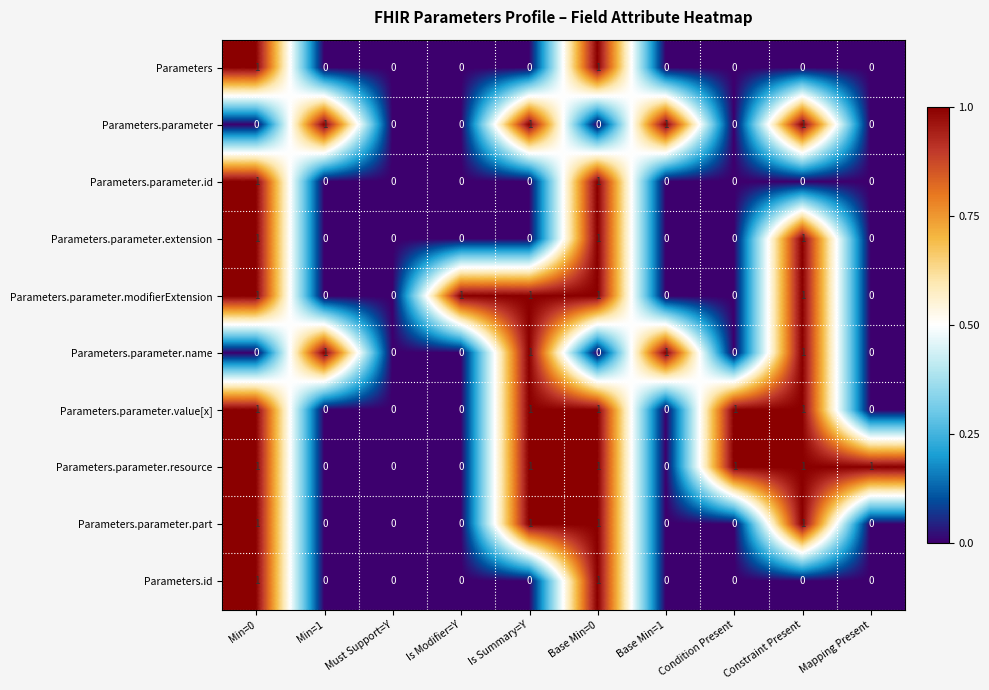

What is the sum of all Parameters.parameter.name values?

4